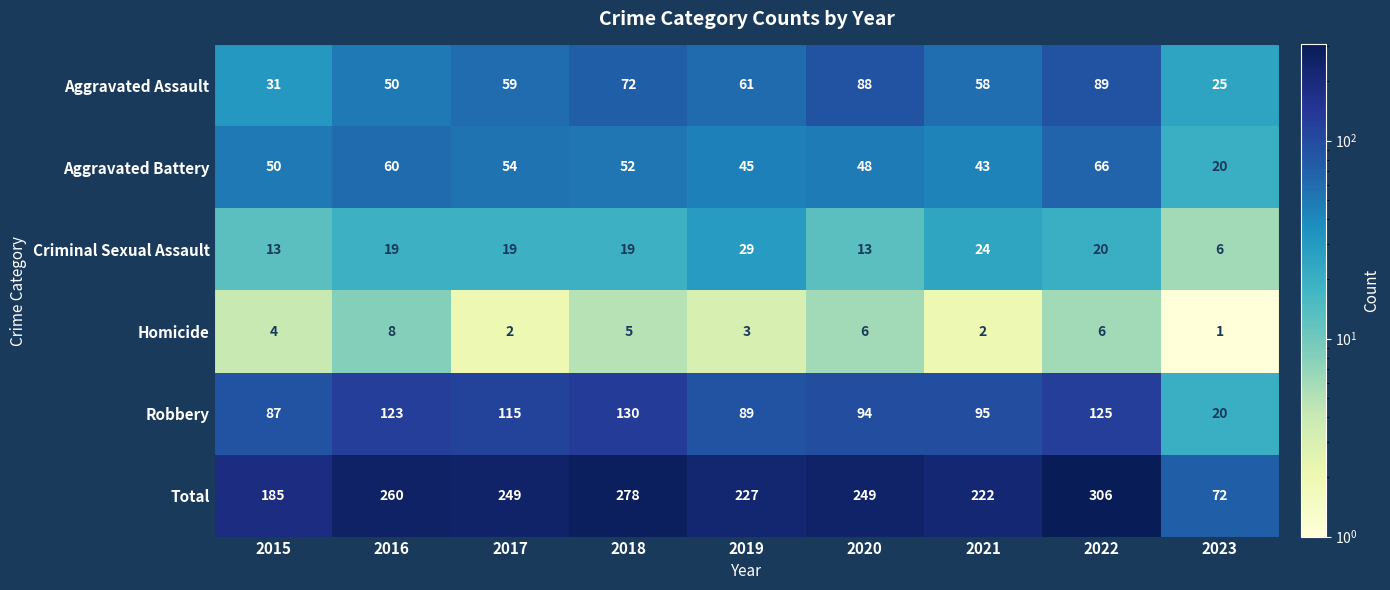

Where is Aggravated Battery nearest to the value 43?

2021